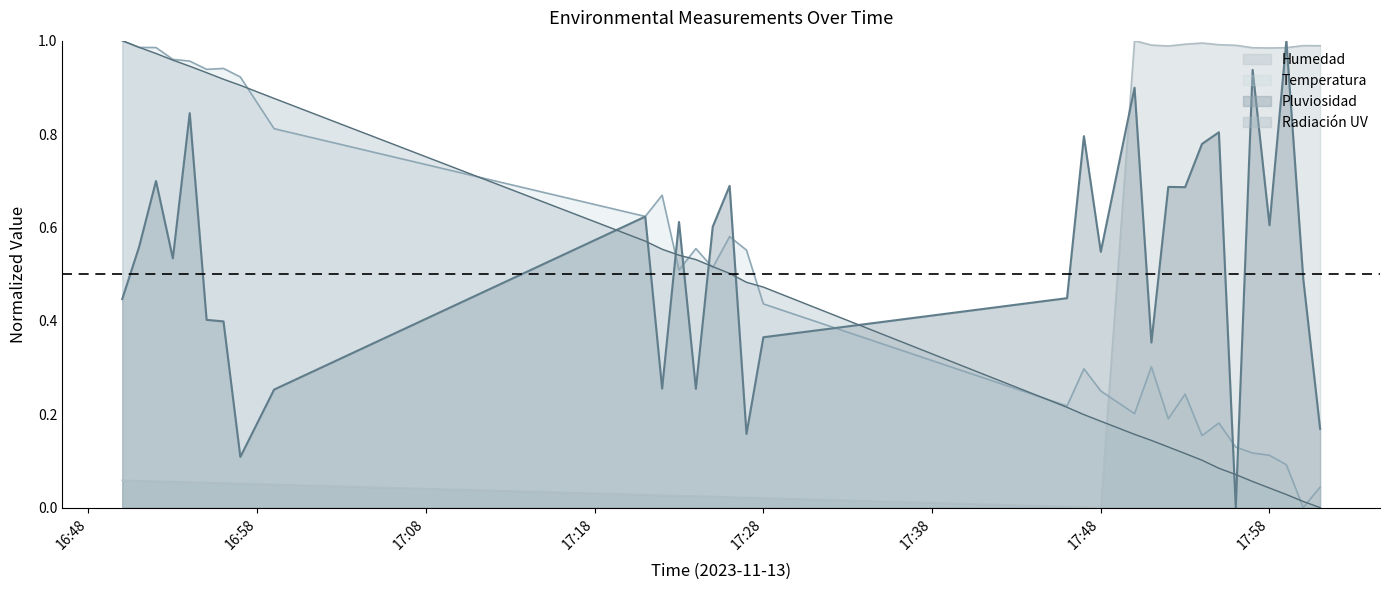

What is the label of the 5th point from the right?

2023-11-13 17:57:00